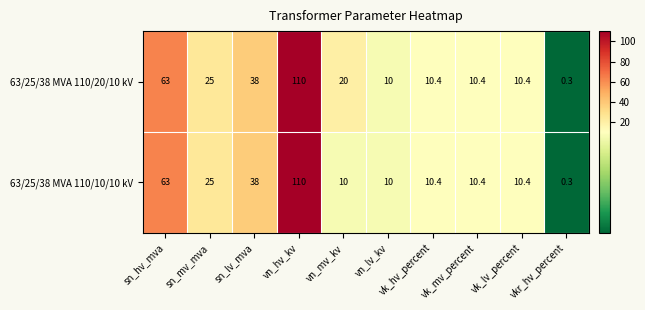

What is the maximum value shown in the chart?

110.0